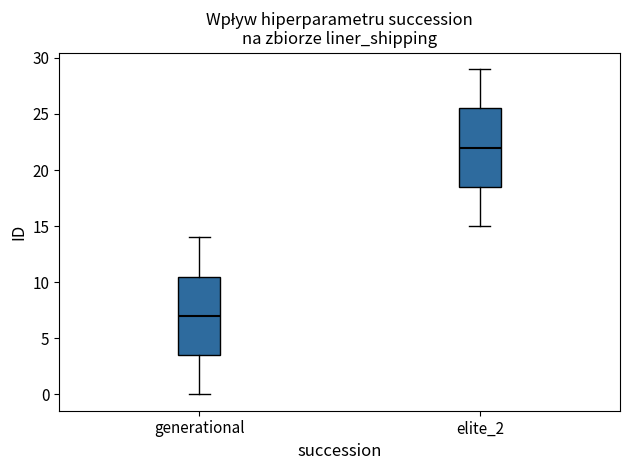

Which box's median line is the highest?

elite_2